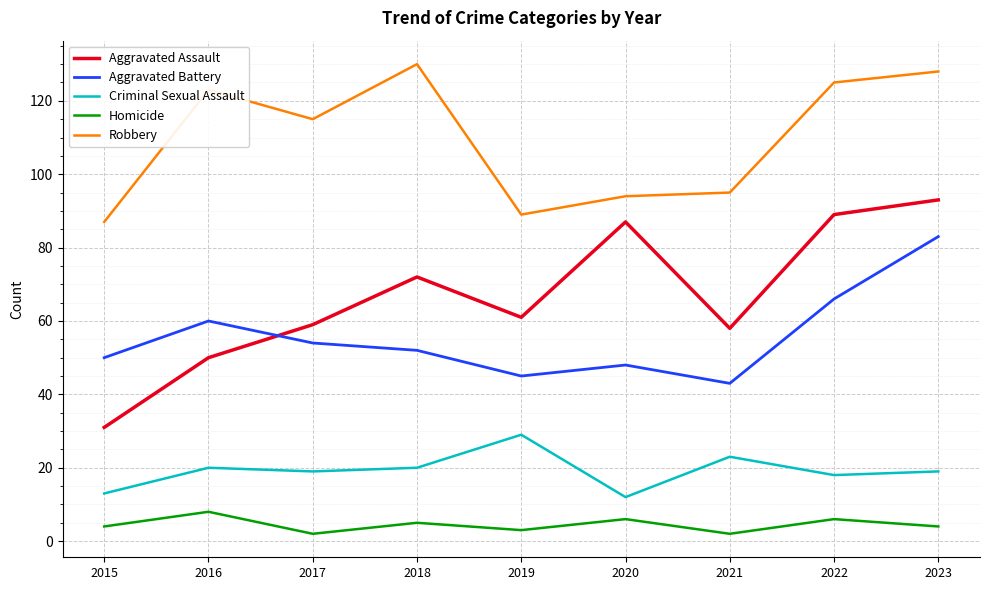

True or false: Homicide and Aggravated Assault cross at least once.

False